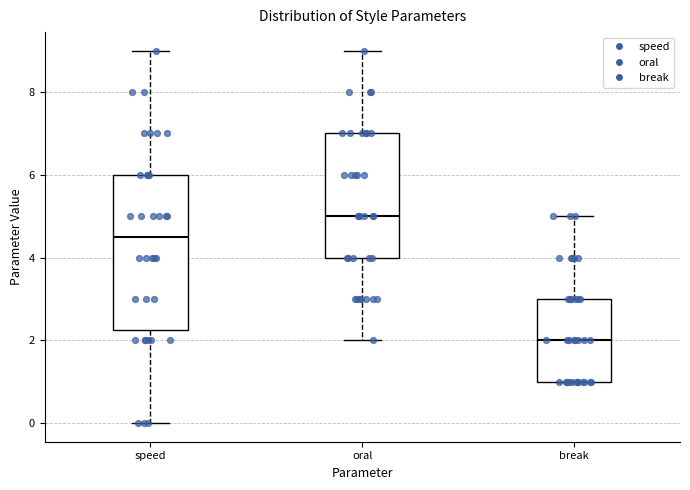

Where does the median line of the box for break sit on the y-axis? The values are not printed on the chart, so give them approximately, as read against the axis.

2.0